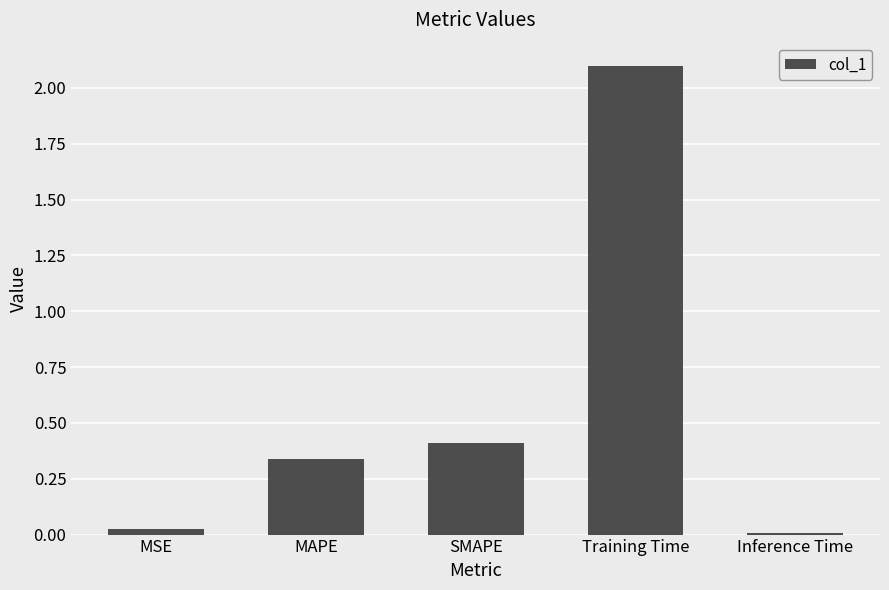

The value at Training Time is 2.8. True or false?

False